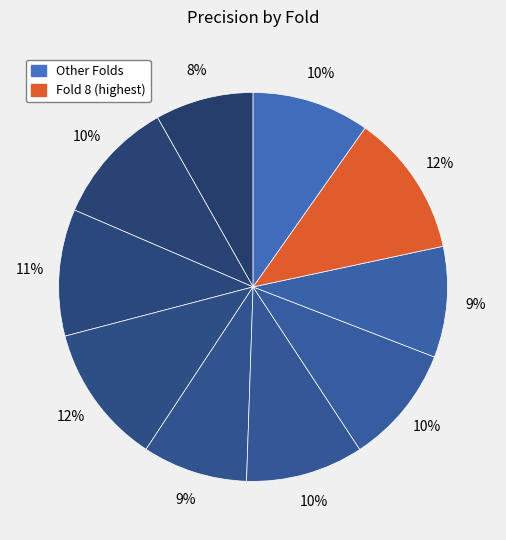

Count the number of slices in the pie.

10